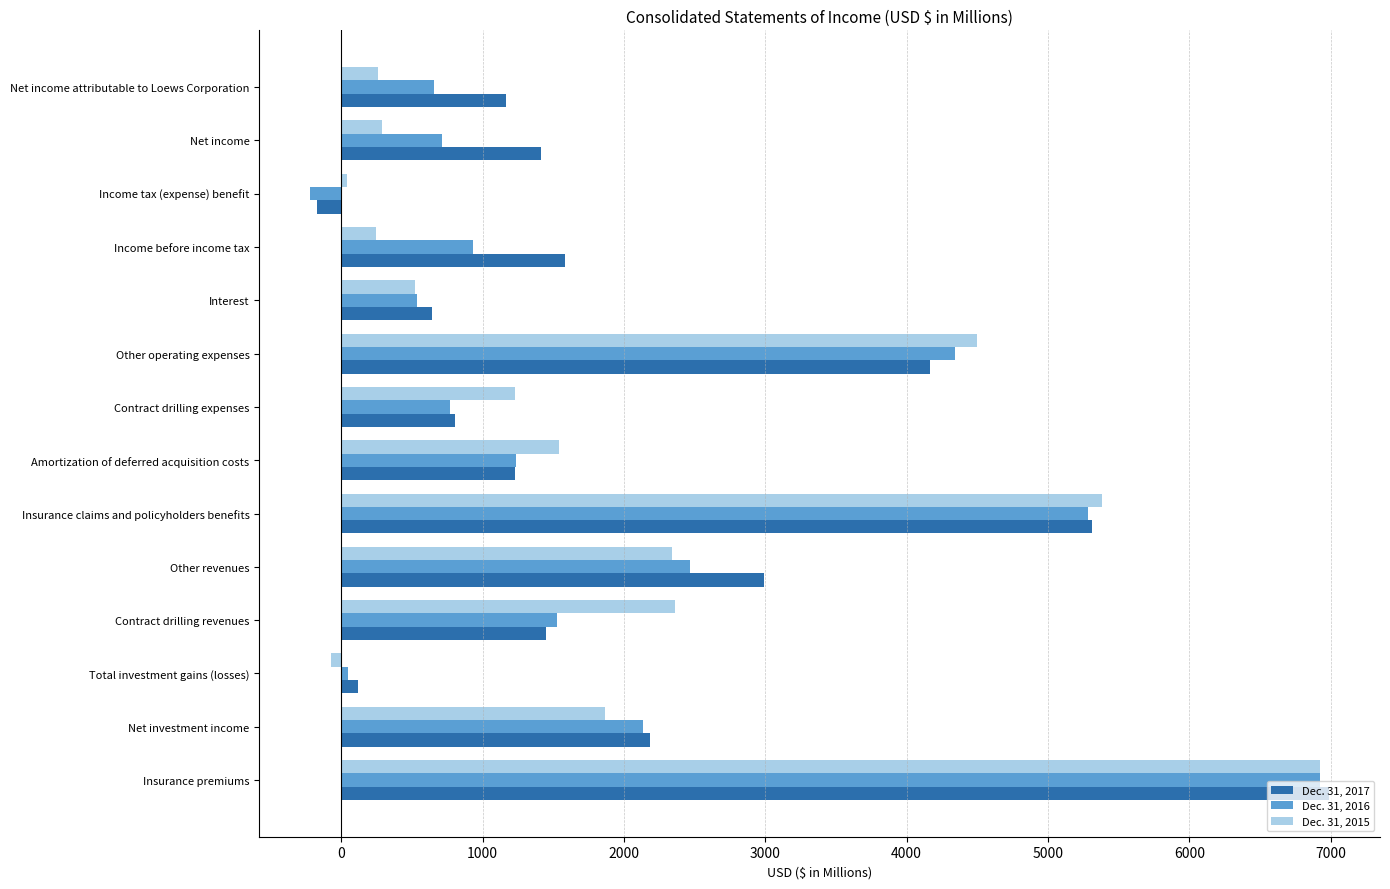

Is it true that Dec. 31, 2016 equals 6676 at Other operating expenses?

False